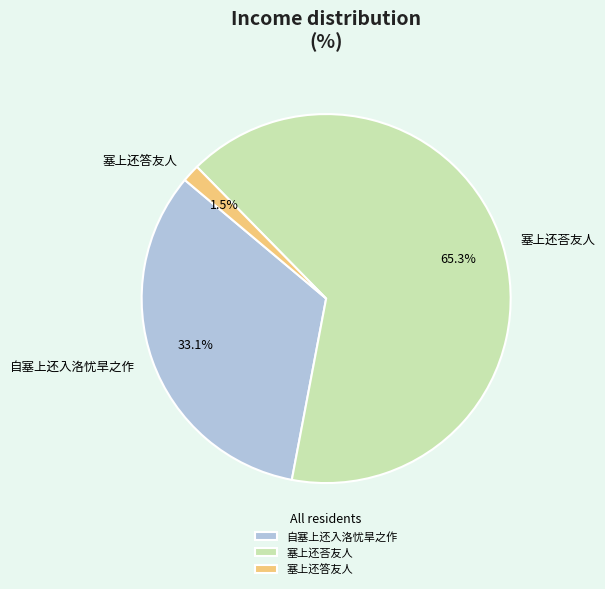

Is 塞上还荅友人 the majority of the pie?

Yes